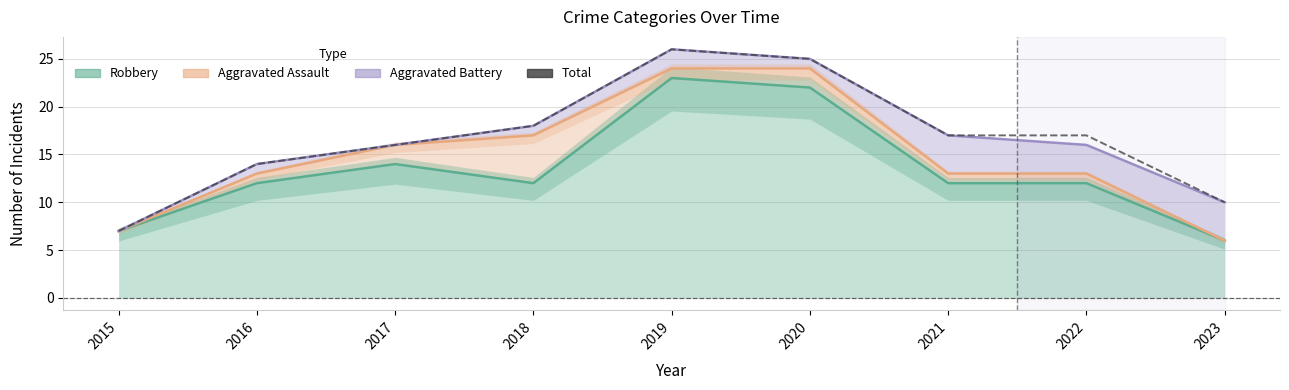

Which has a higher value, 2022 or 2018?

2018